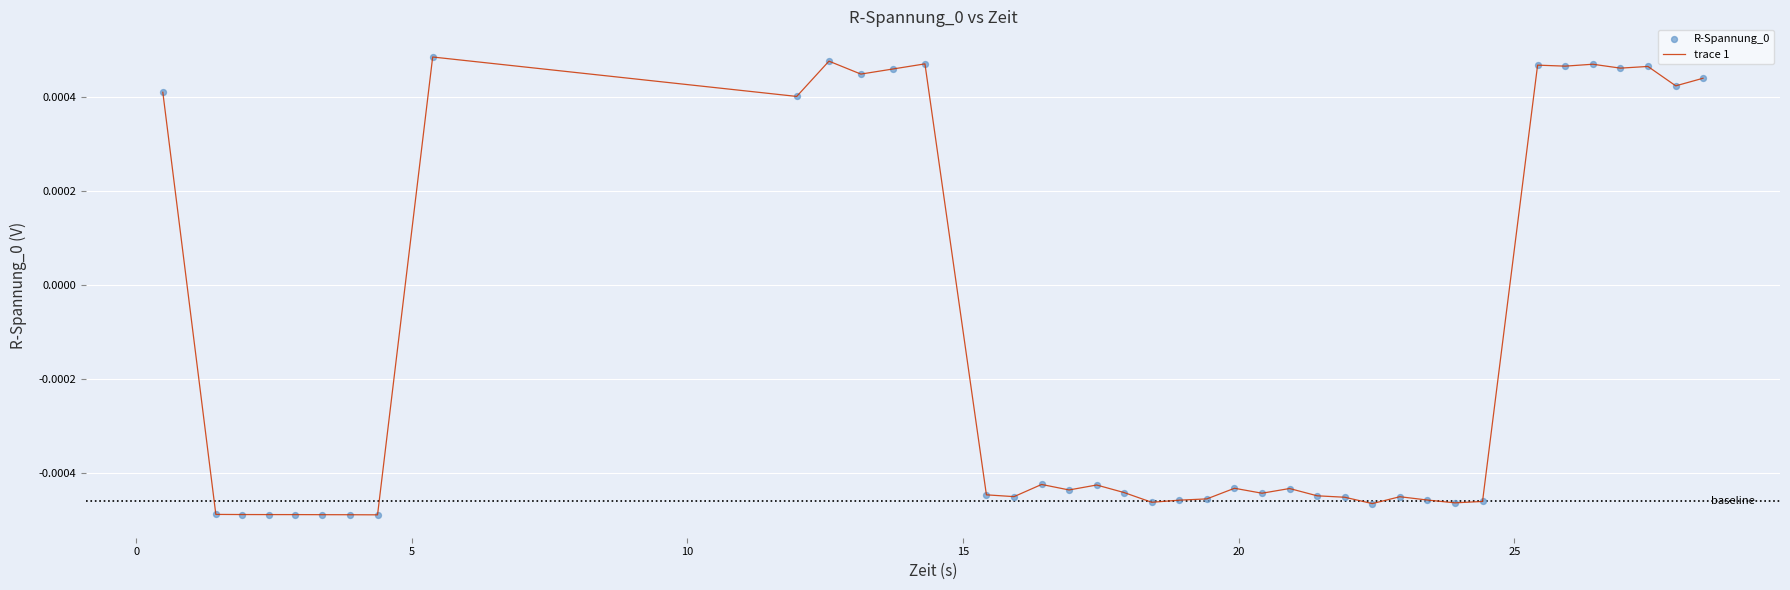

How many lines are shown in the chart?

1